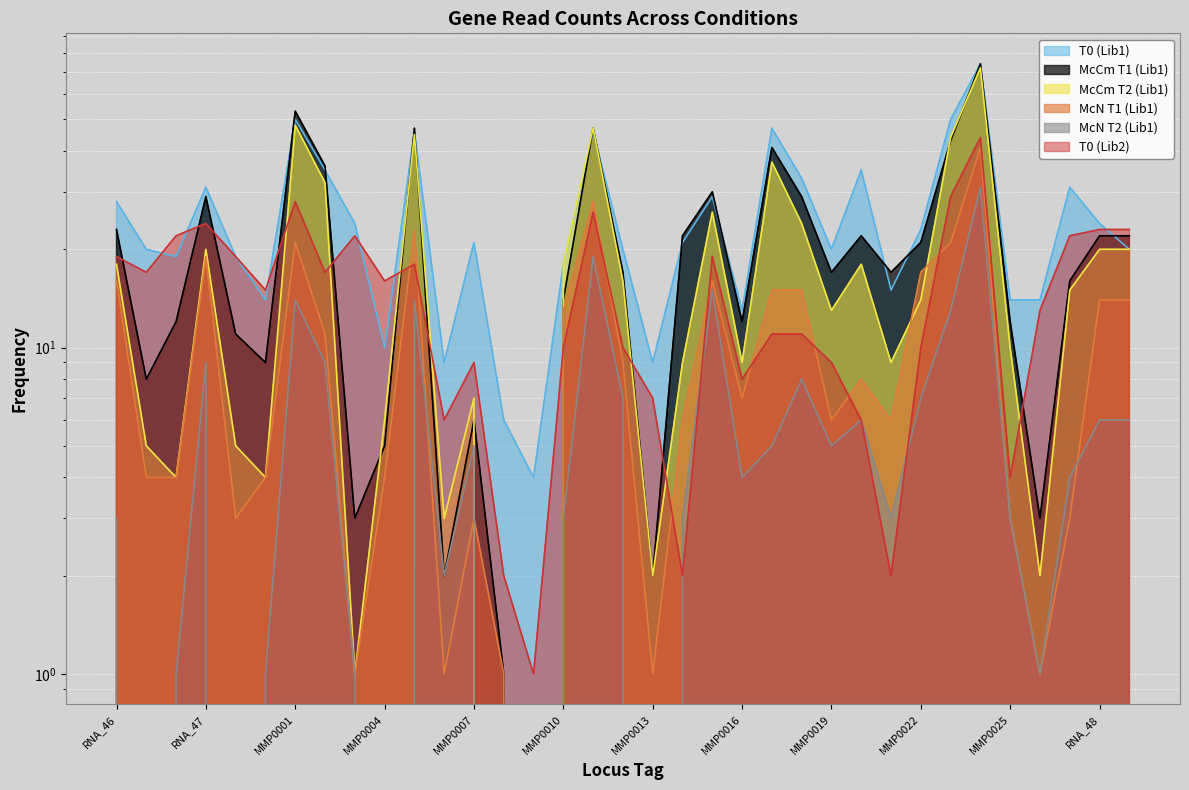

List the labels in order of McCm T2 (Lib1) value, smallest first.

MMP0008, MMP0009, MMP0003, MMP0013, MMP0026, MMP0006, RNA_39, RNA_41, RNA_38, RNA_40, MMP0004, MMP0007, MMP0014, MMP0016, MMP0021, MMP0025, MMP0019, MMP0022, MMP_R0049, MMP0012, RNA_46, MMP0010, MMP0020, RNA_47, RNA_48, RNA_42, MMP0018, MMP0015, MMP0002, MMP0017, MMP0023, MMP0005, MMP0011, MMP0001, MMP0024